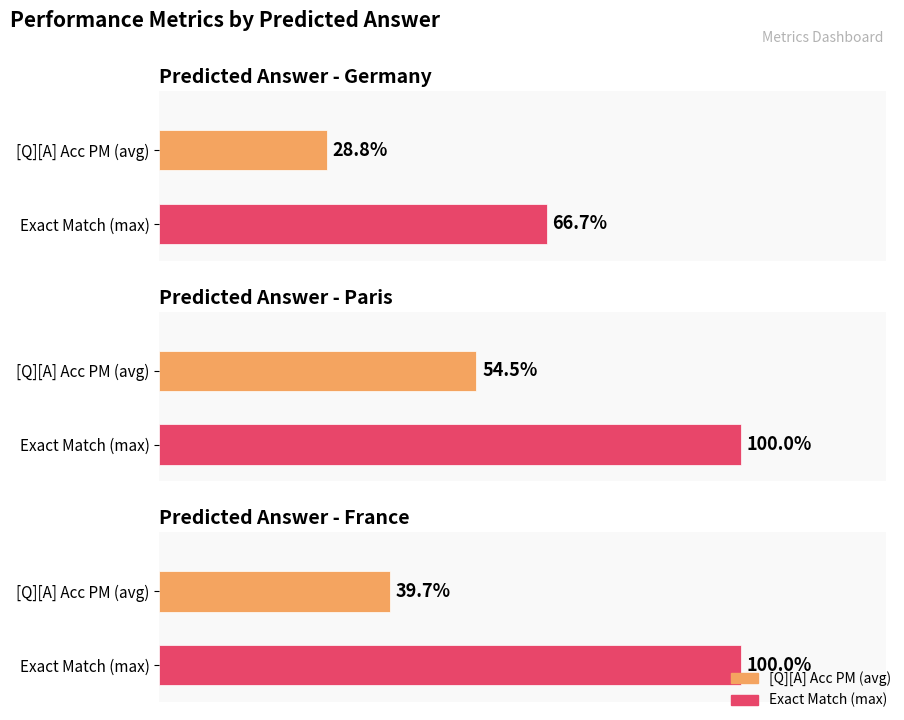

What is the label of the 1st bar from the left?

Germany